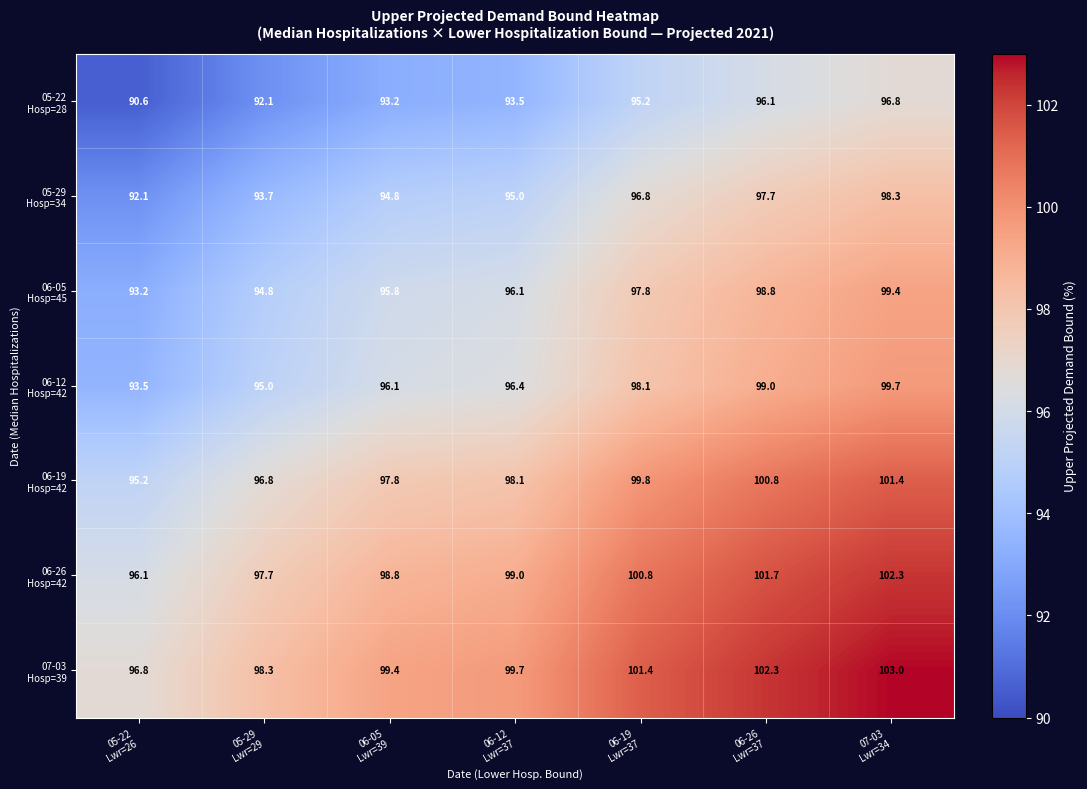

At how many categories does at least one series exceed 94?

7